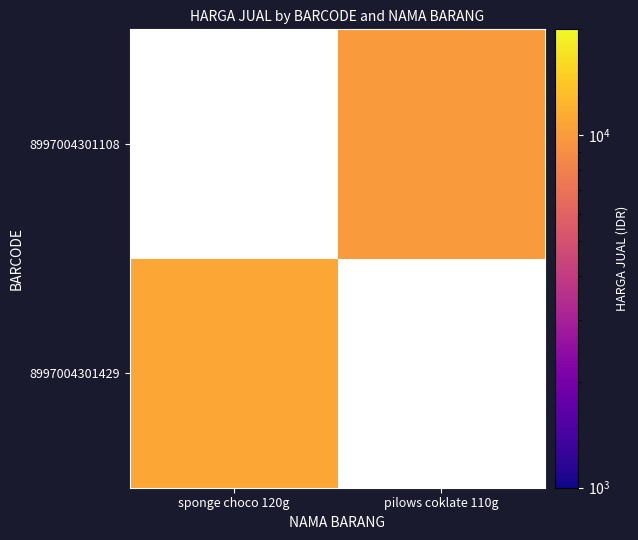

Is the value of 8997004301108 at pilows coklate 110g greater than the value of 8997004301429 at pilows coklate 110g?

No